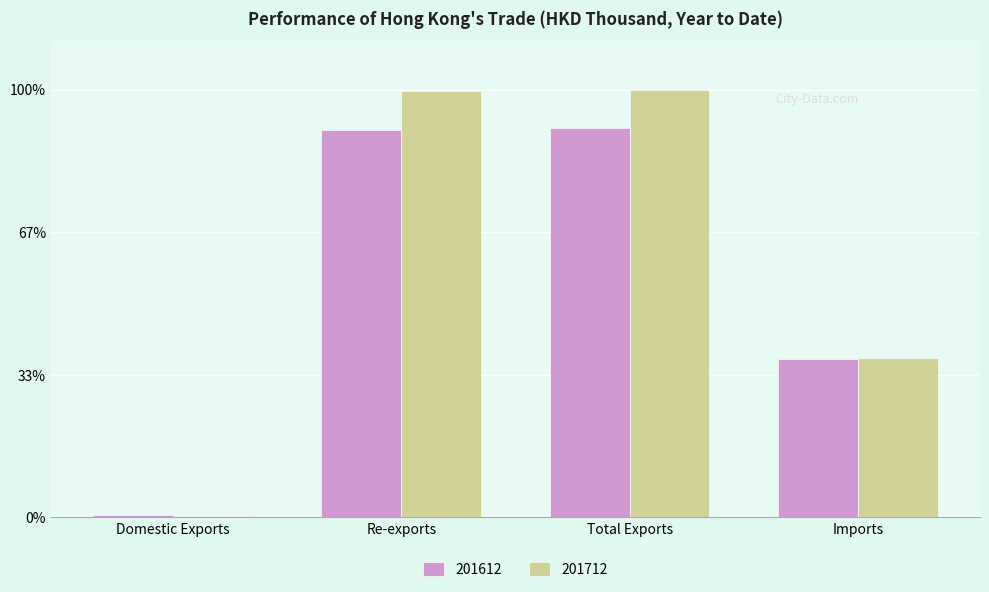

The value of 201612 at Imports is 92447.9. True or false?

False